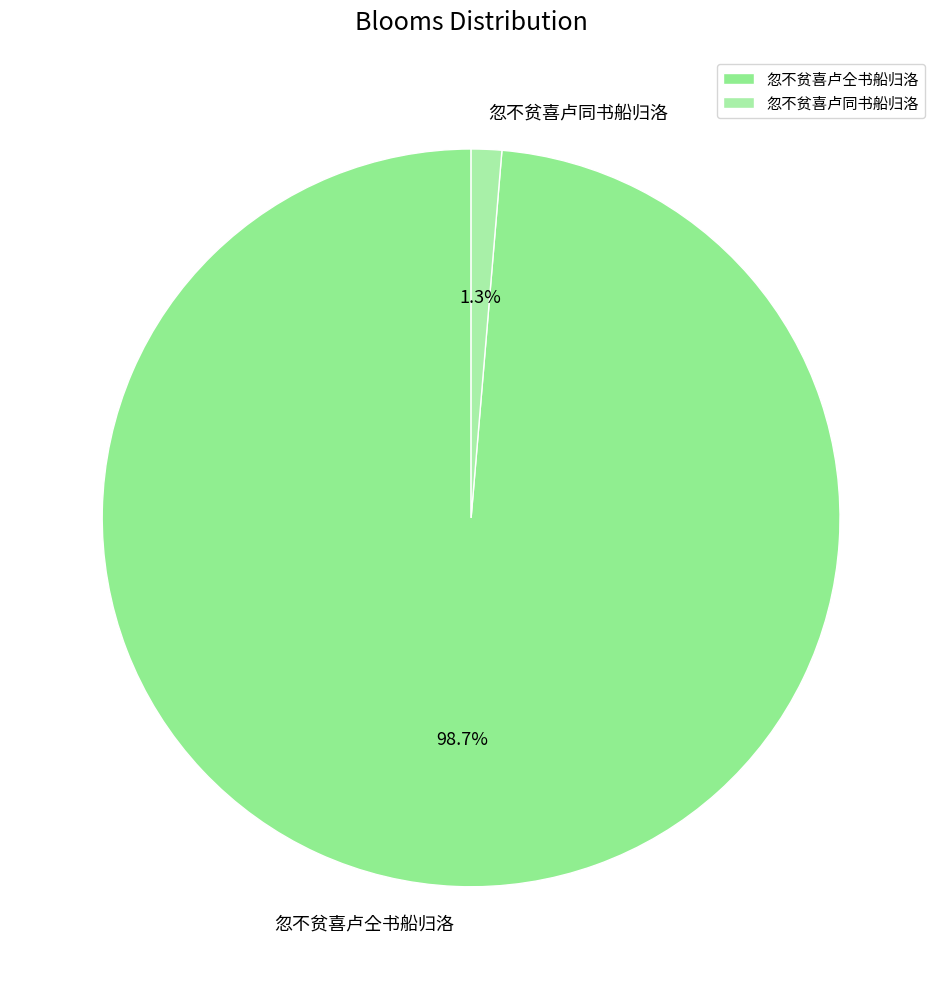

To the nearest percent, what is the average slice percentage?

50%